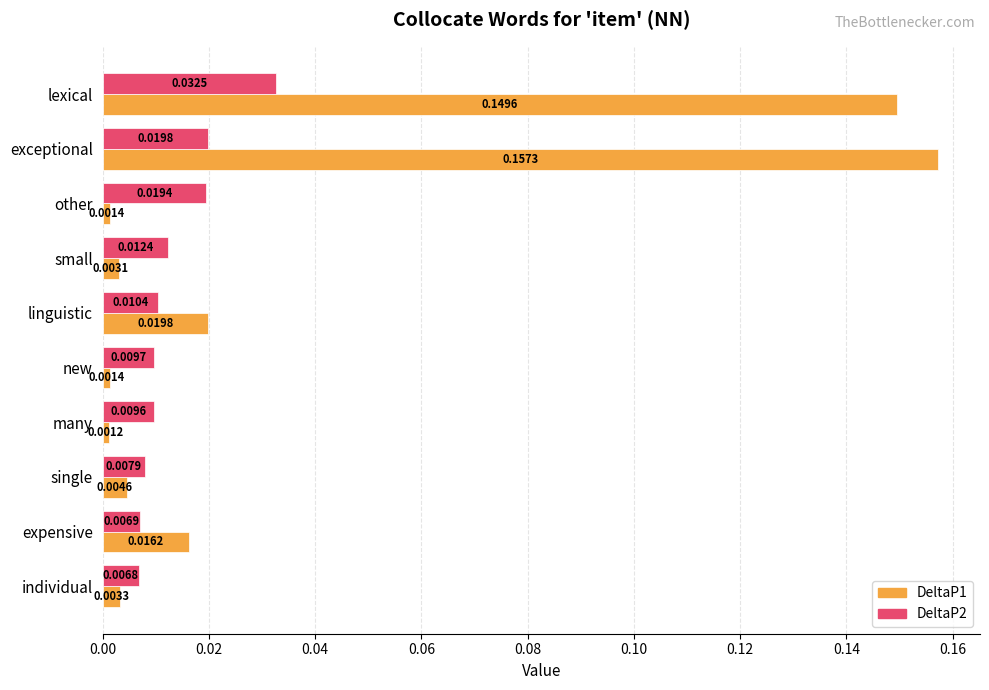

Where is DeltaP2 nearest to the value 0?

individual